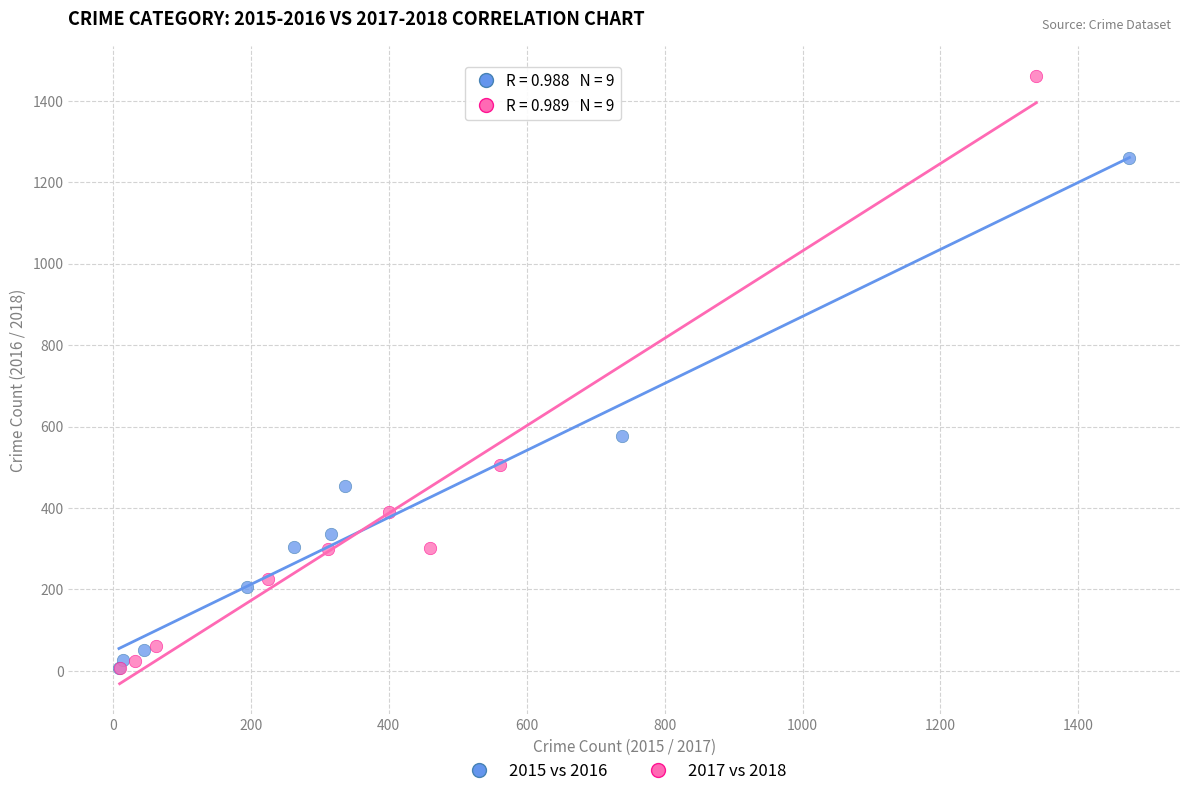

Which series has the largest Y range (max minus min)?

2017 vs 2018